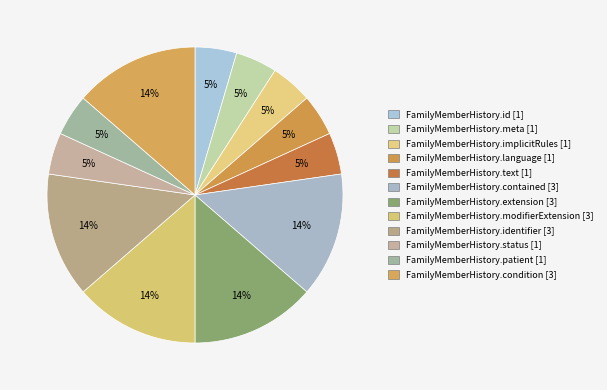

How many slices are in this pie chart?

12